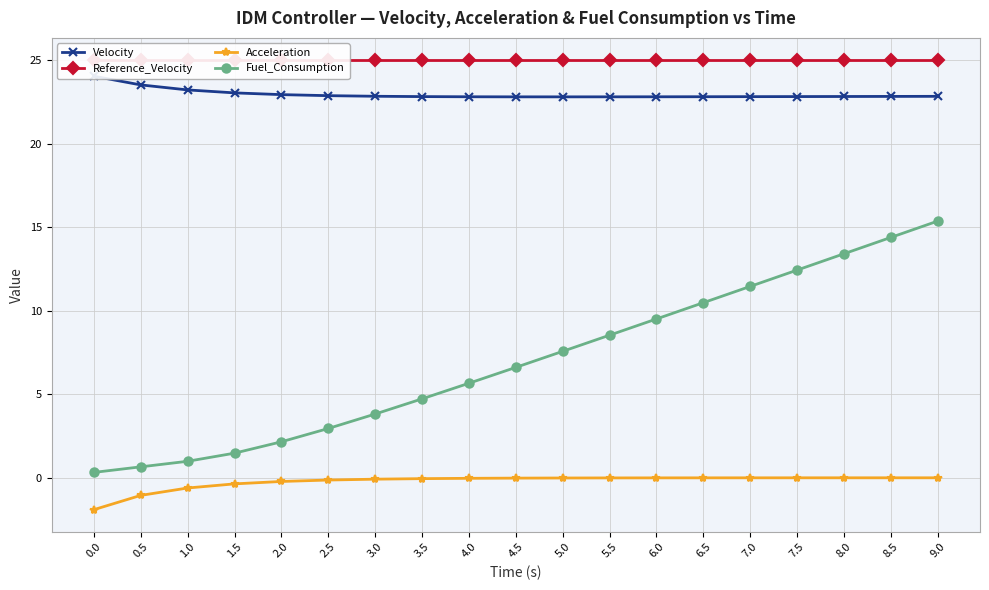

What is the total value across all series at 2.5?

50.7